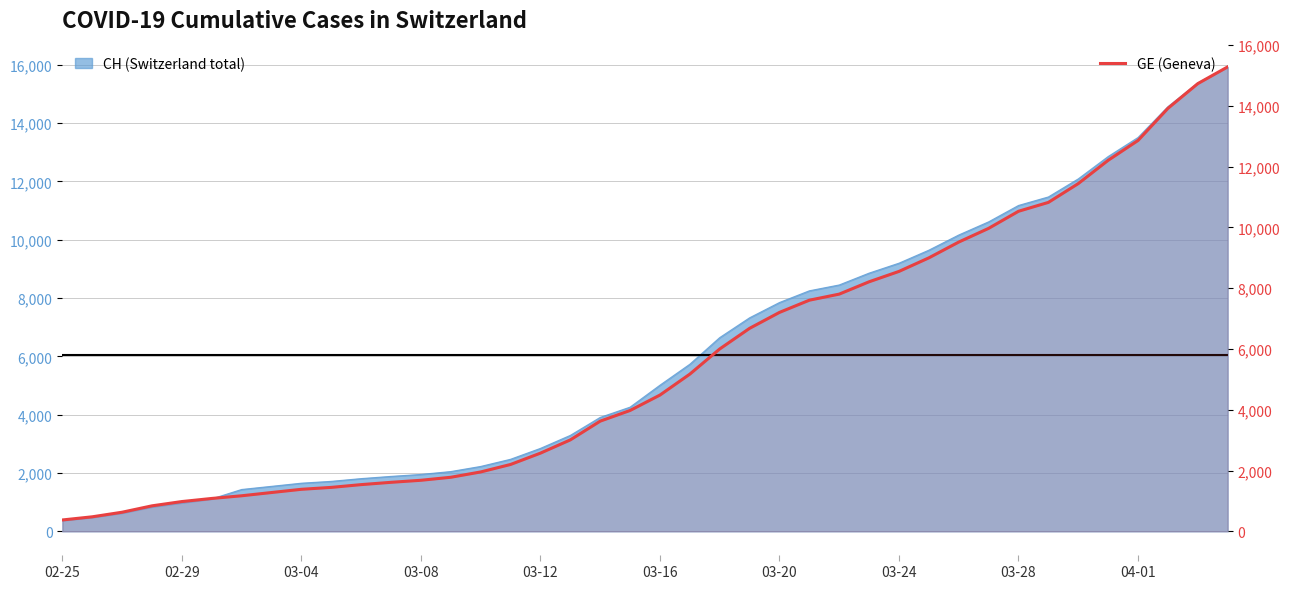

What is the lowest value of the GE (Geneva) series?

375